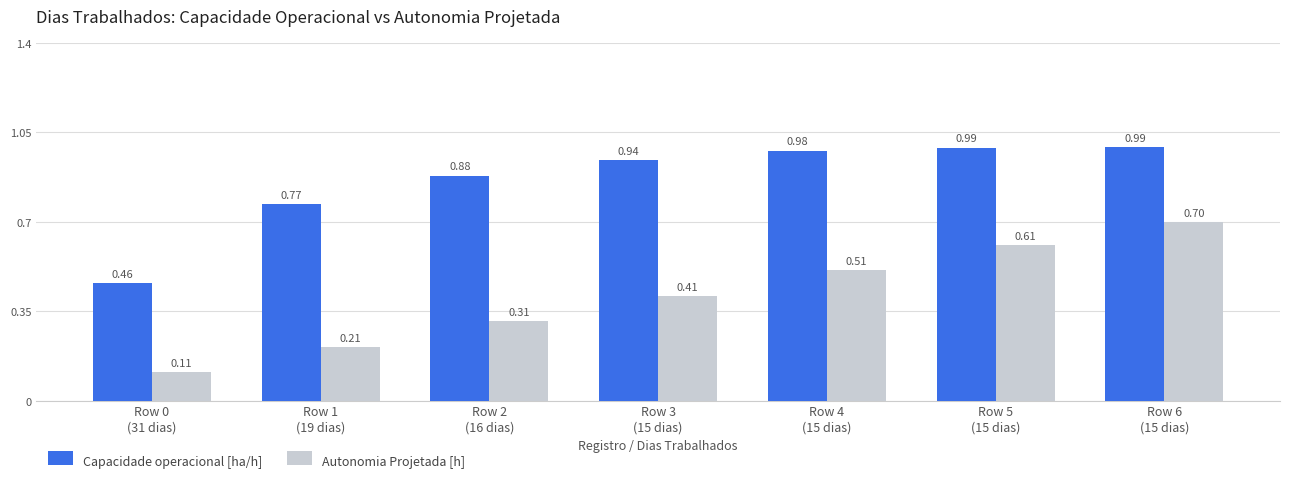

Where is Capacidade operacional [ha/h] nearest to the value 0?

Row 0
(31 dias)